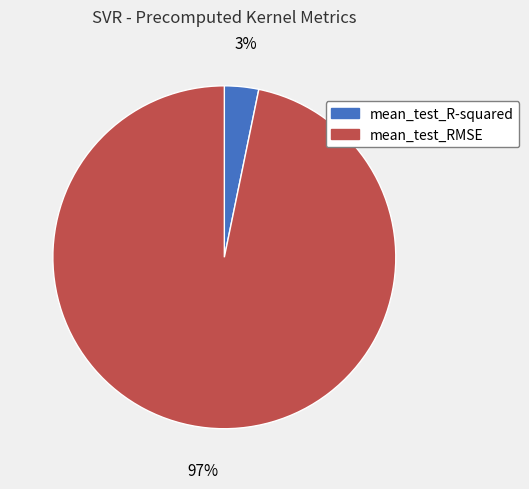

Which category has the biggest portion of the pie?

mean_test_RMSE